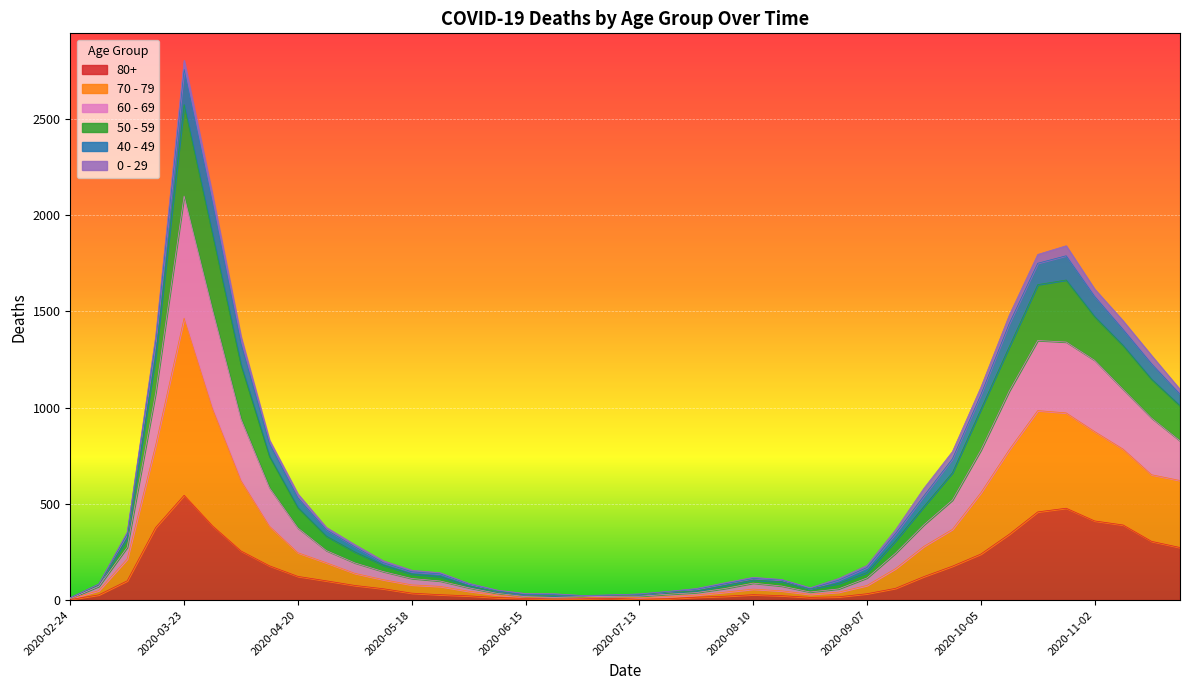

At which category is the sum across all series the highest?

2020-03-23